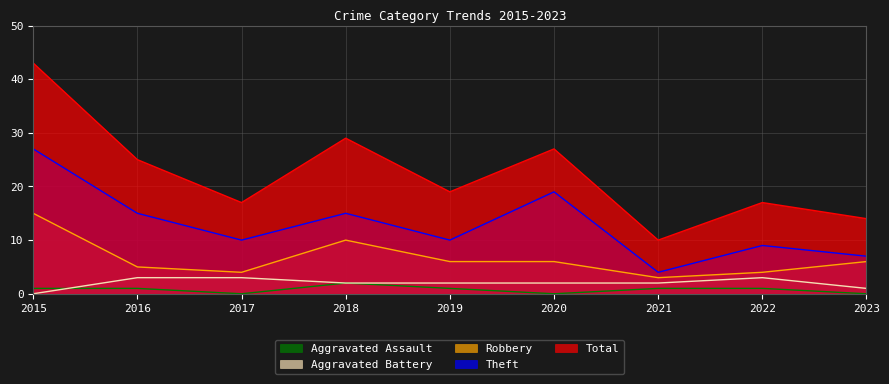

At which category is the sum across all series the highest?

2015